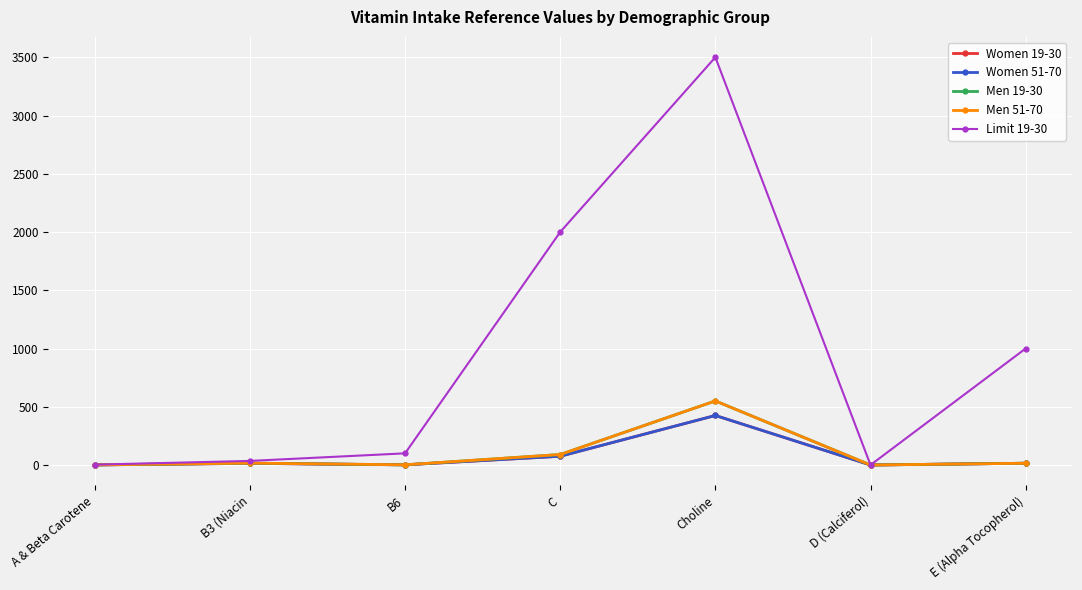

What is the average value of the Women 19-30 series?

75.9